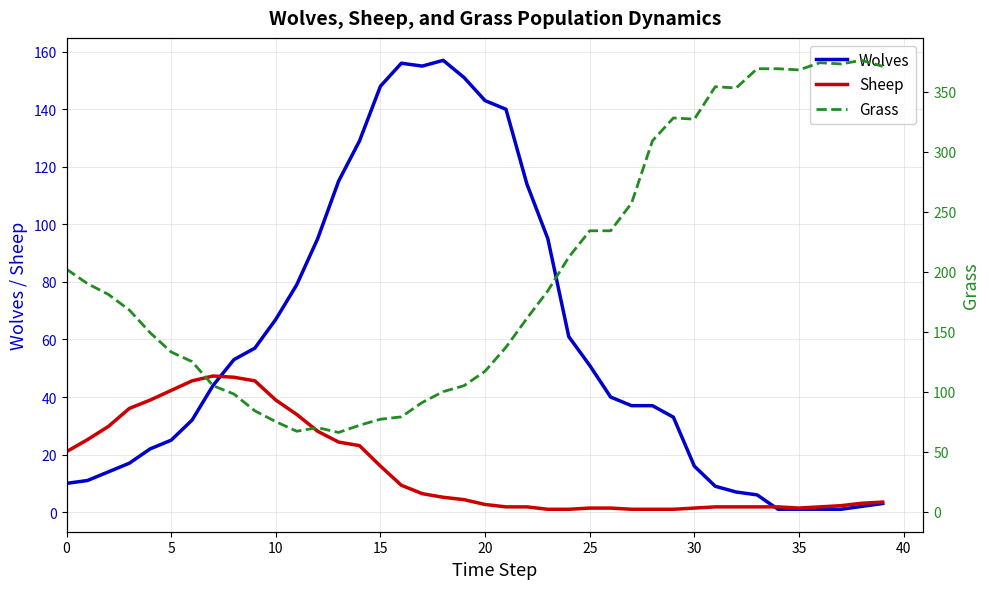

The Wolves series shows 26 at 30. True or false?

False